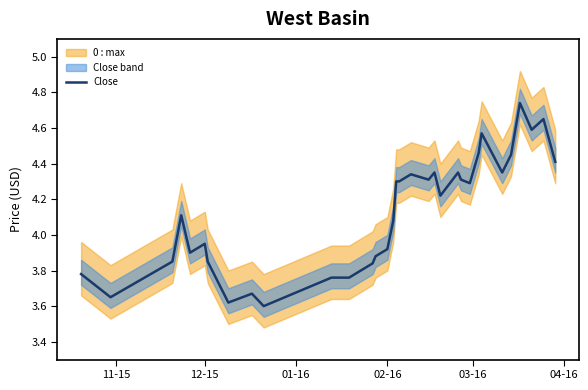

Does the chart have visible grid lines?

No